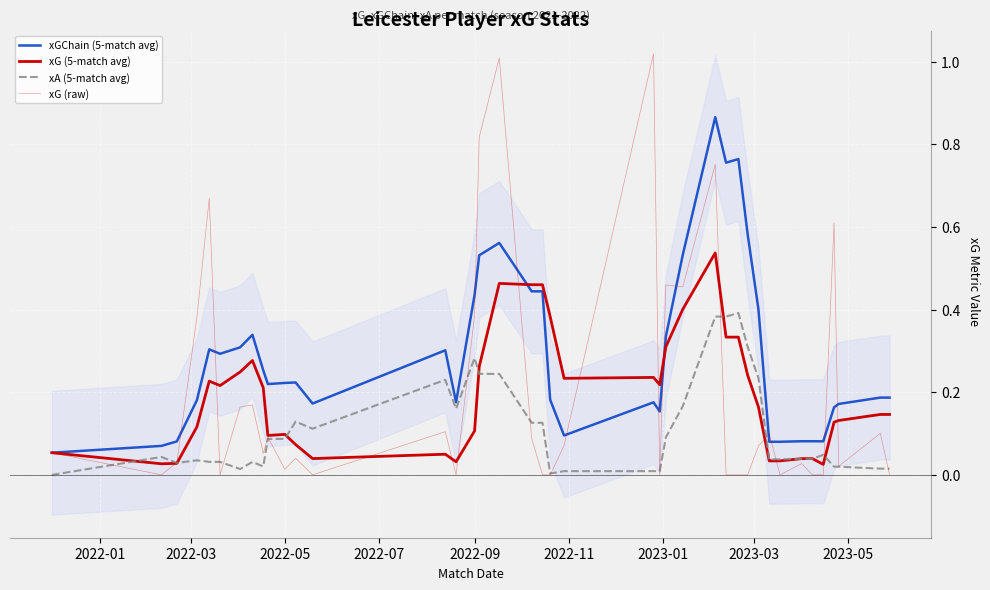

What is the maximum value for xG (5-match avg)?

0.5